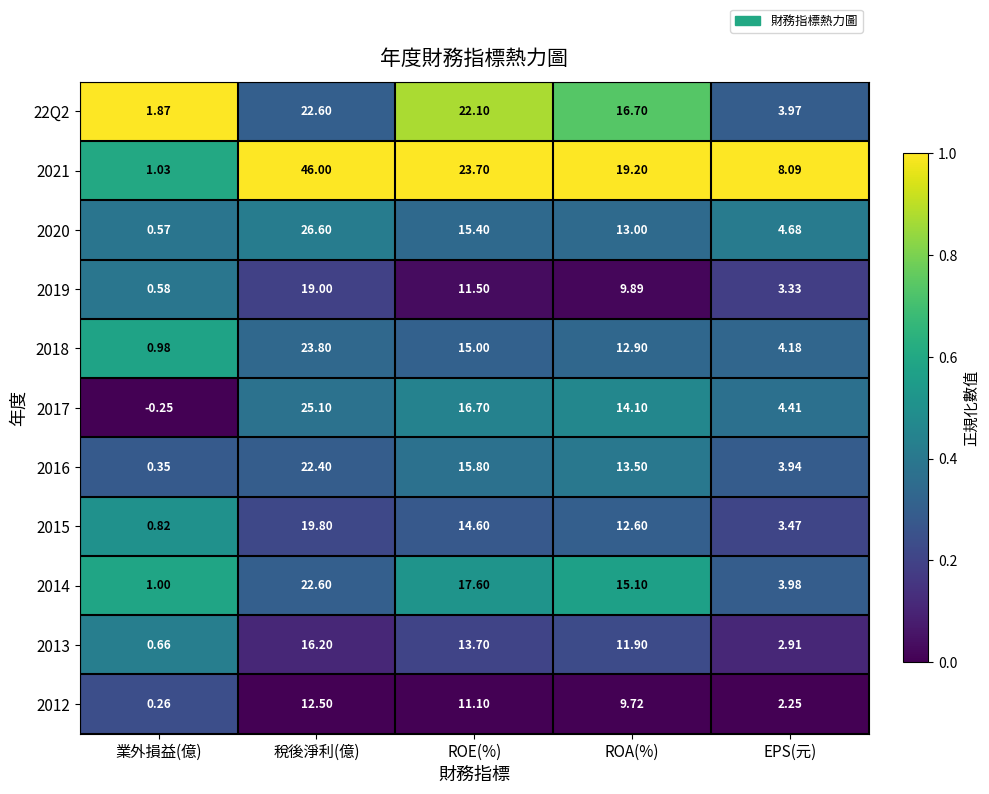

At which label does 2017 first exceed 14?

稅後淨利(億)